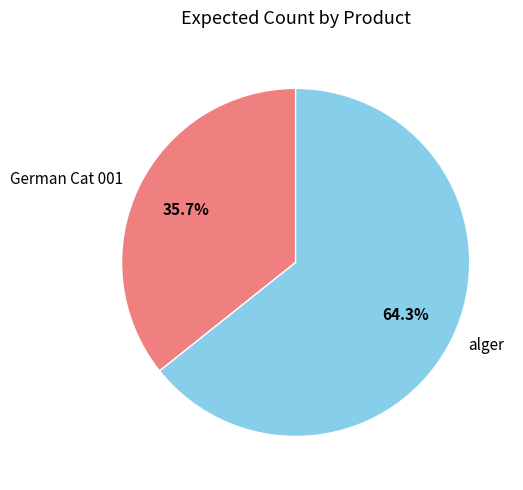

To the nearest percent, what is the difference between the alger and German Cat 001 slice percentages?

29%